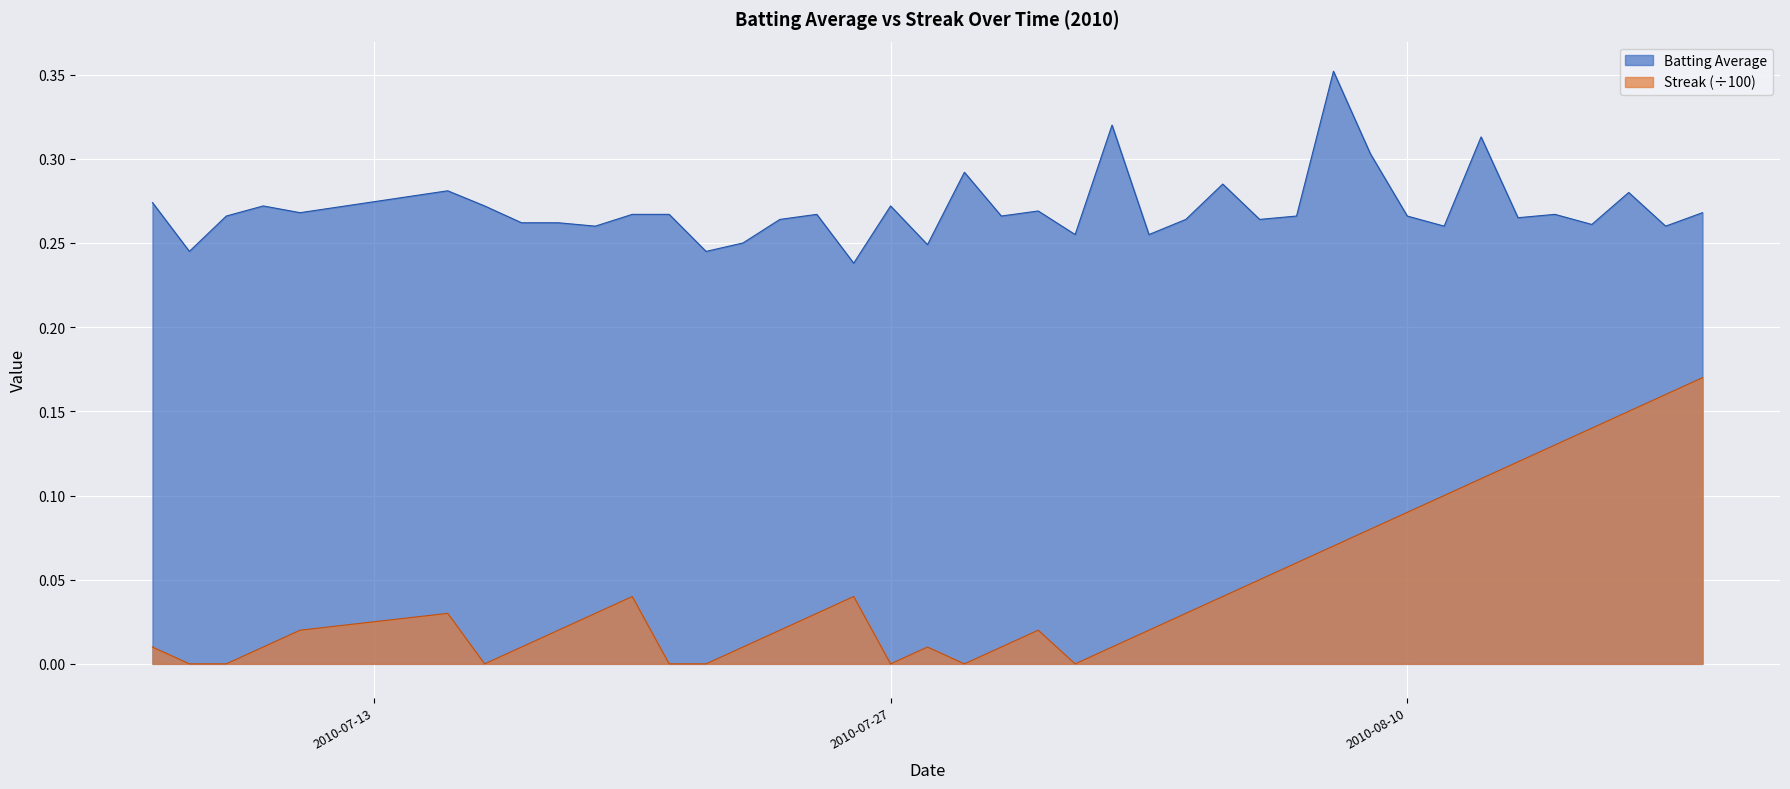

True or false: Batting Average and Streak intersect in this chart.

False